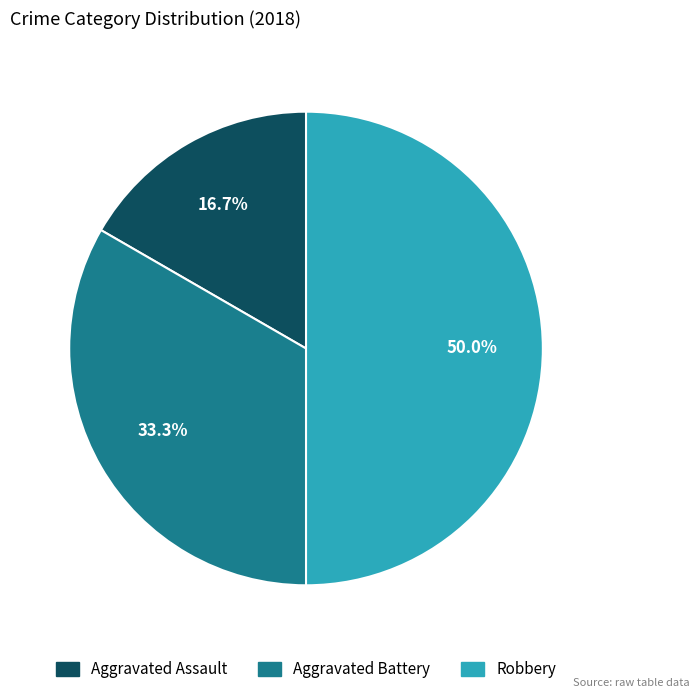

Approximately how many times larger is the value at Robbery compared to Aggravated Battery?

1.5